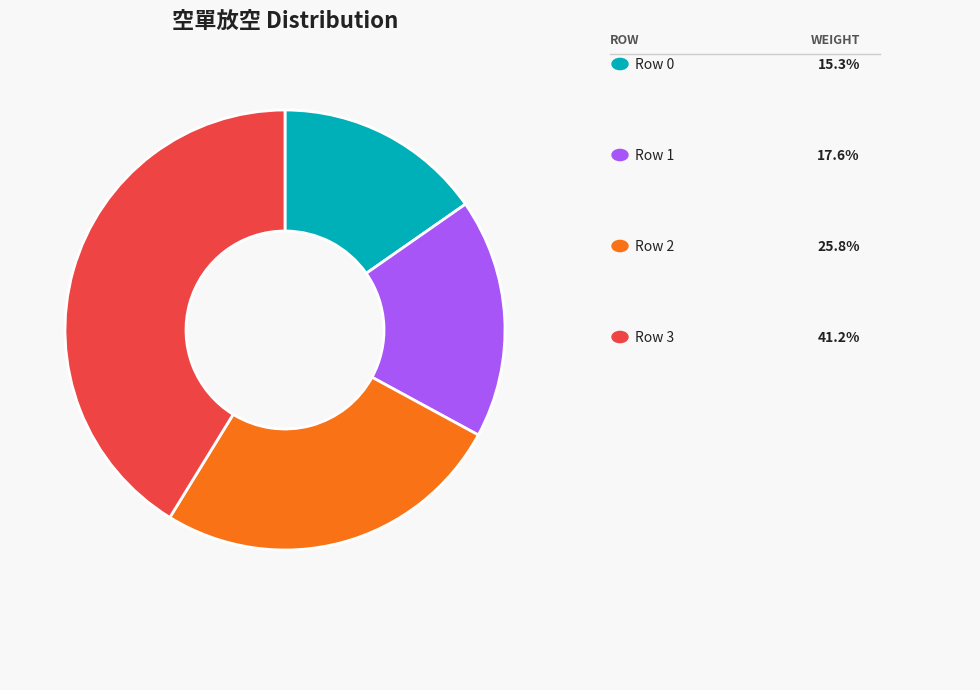

Does any single category account for the majority?

No